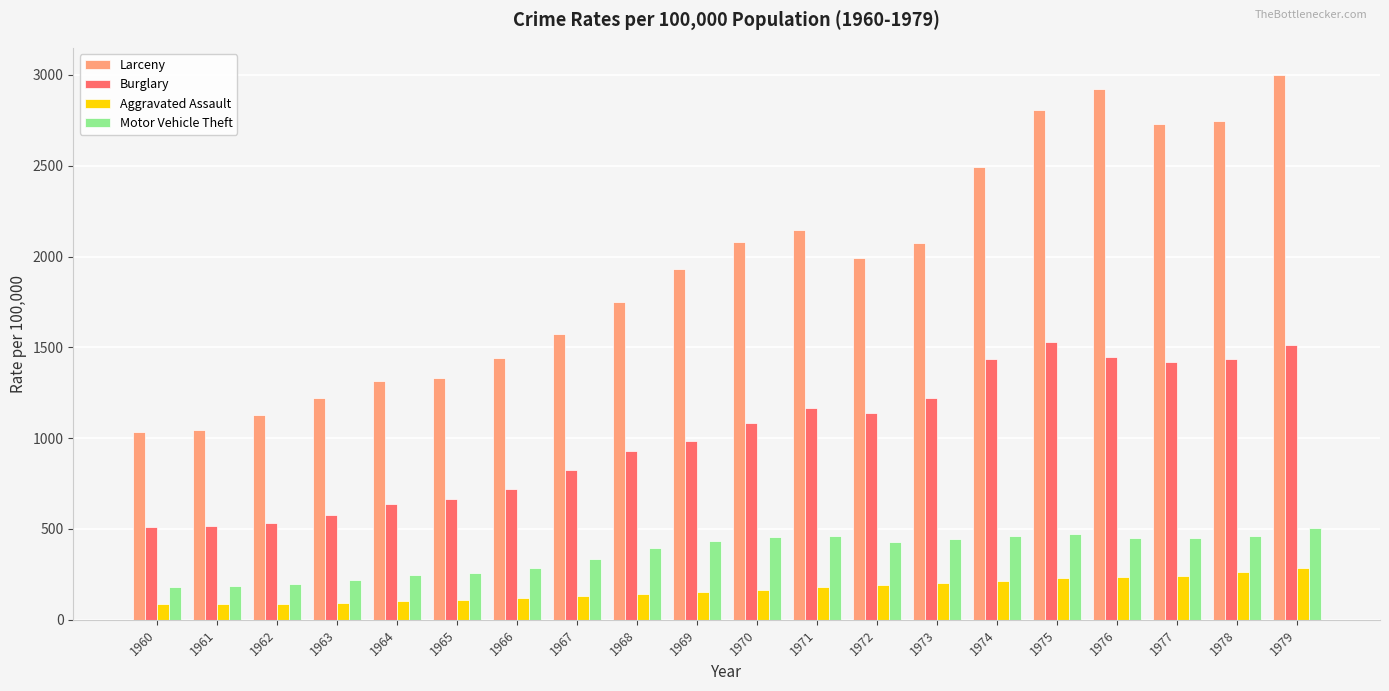

Which series changed the most between 1963 and 1976?

Larceny